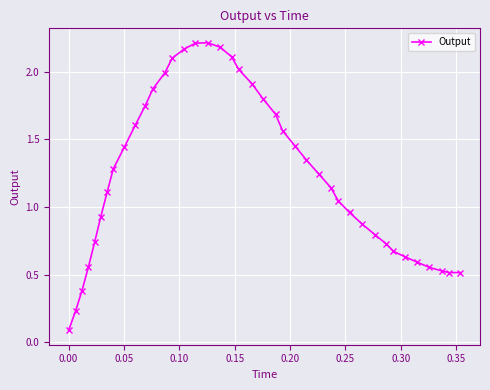

What is the difference between the second highest and minimum values?

2.1